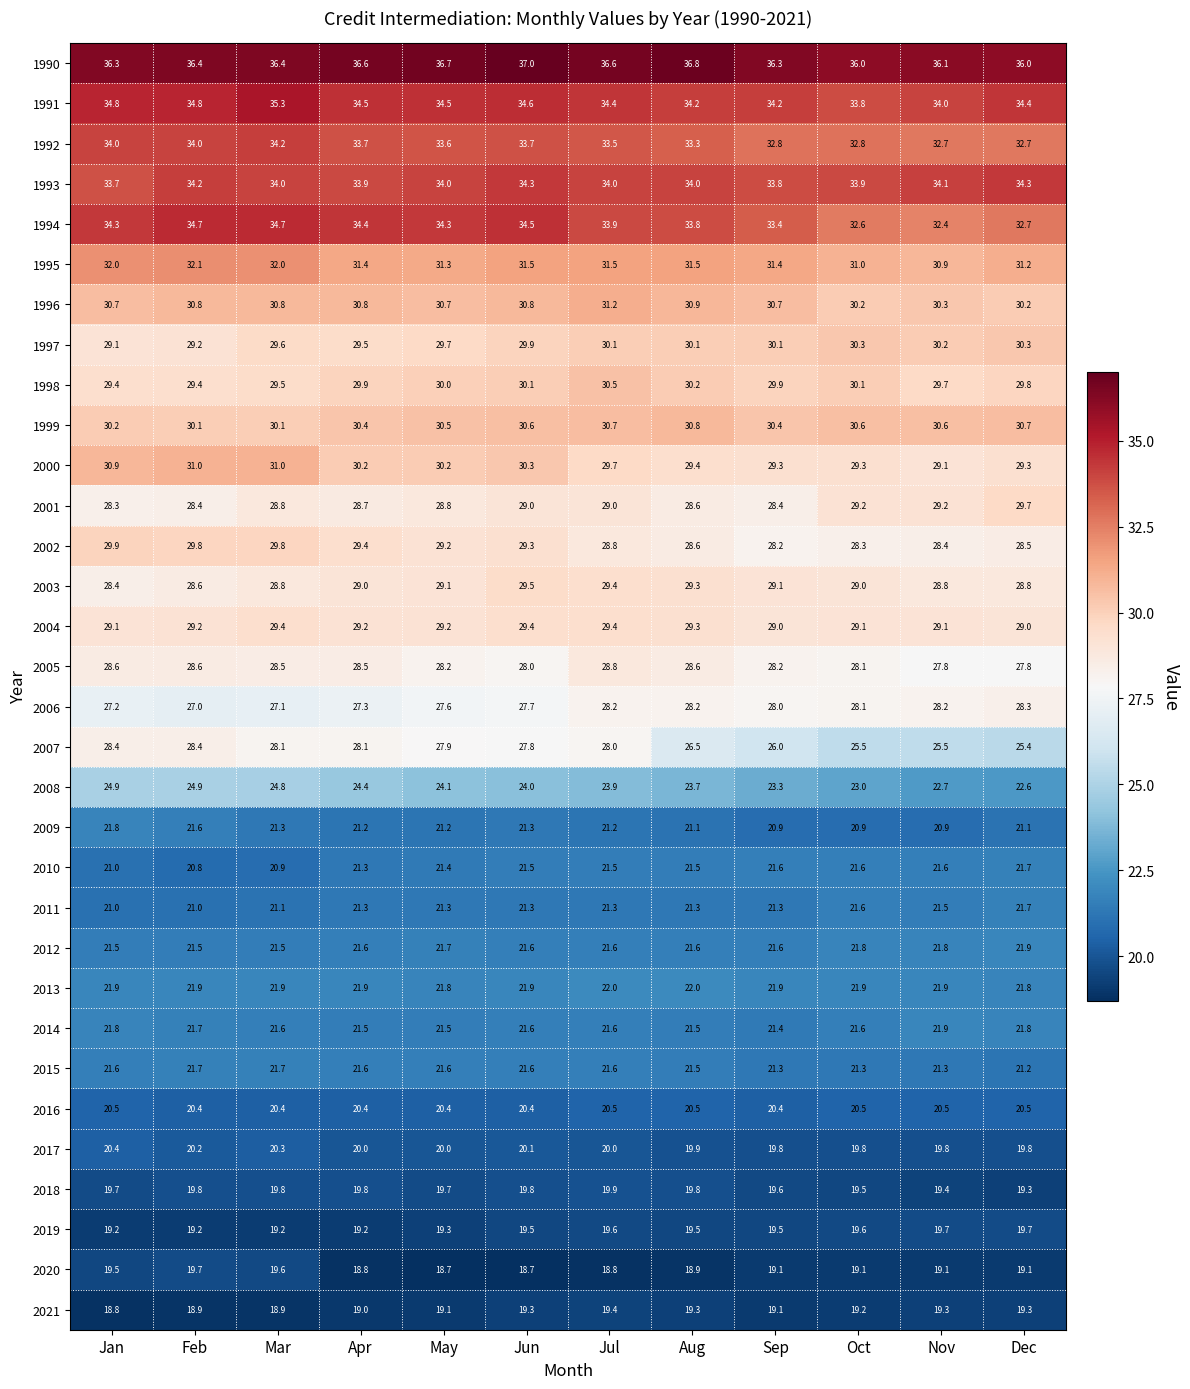

Which series has the widest spread of values?

2007